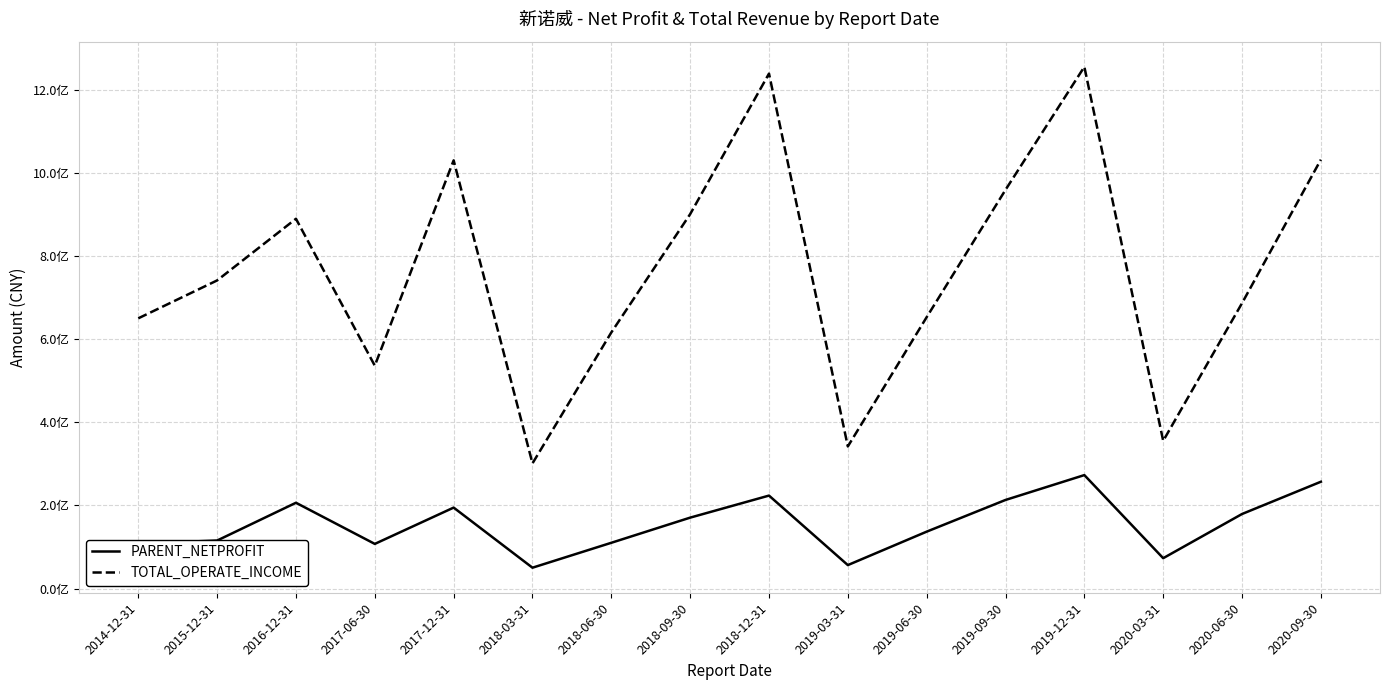

What value does the TOTAL_OPERATE_INCOME series have at 2020-06-30?

687233124.9